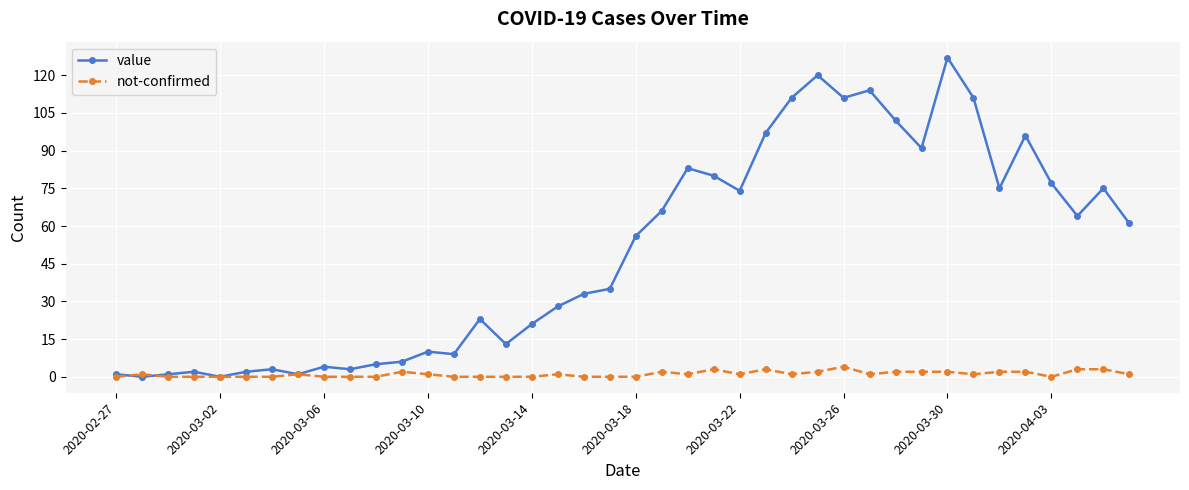

True or false: not-confirmed has more than 1 interior local peaks.

True